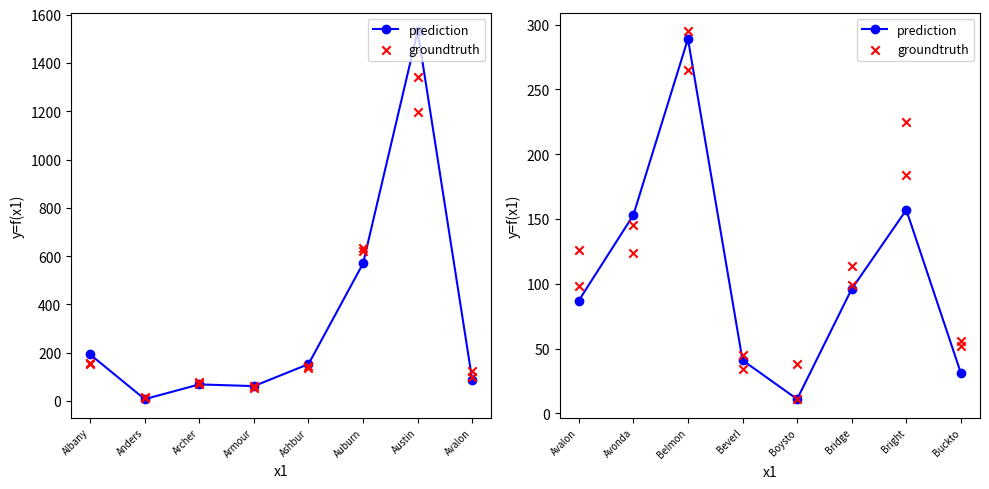

Which series reaches the minimum Y coordinate?

prediction